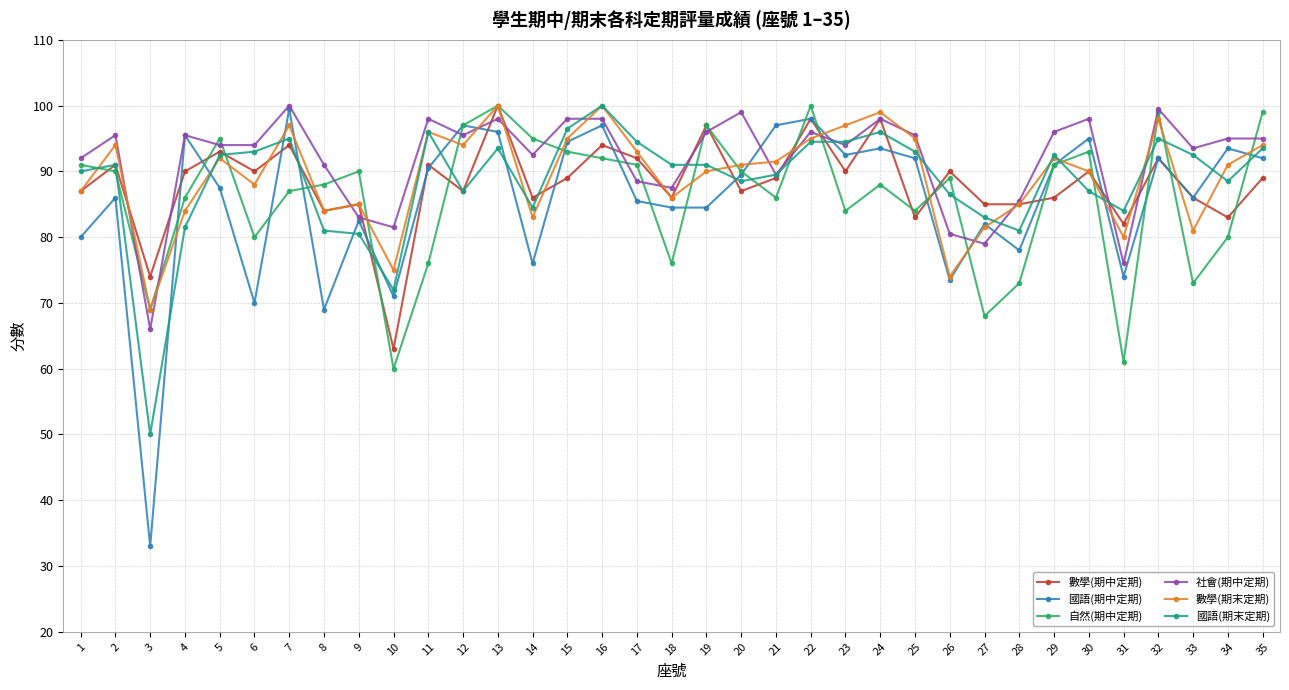

Which series has the widest spread of values?

國語(期中定期)